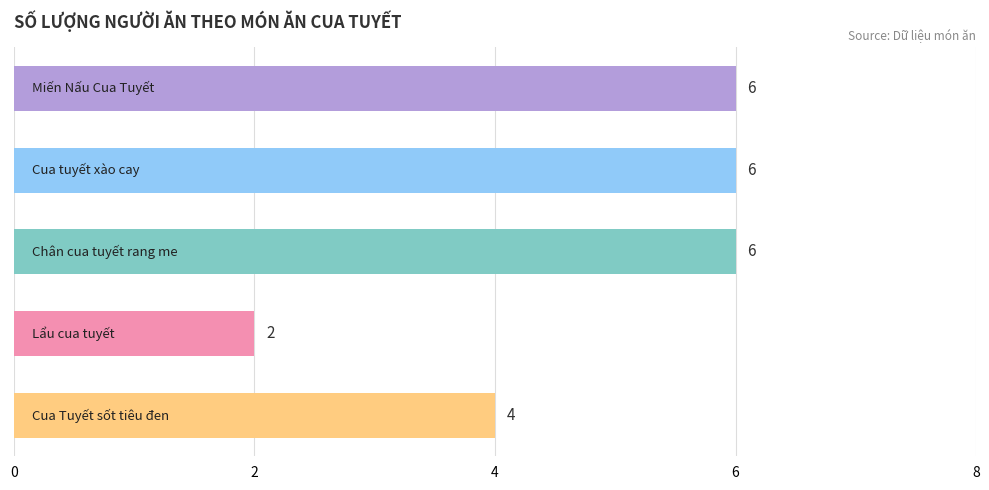

Reading top to bottom, what are all the values shown in this chart?

6	6	6	2	4